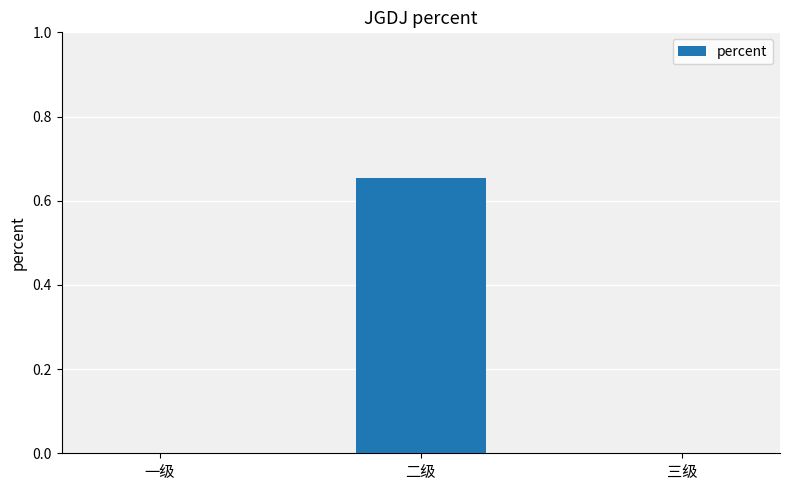

Between 一级 and 二级, which is larger?

二级